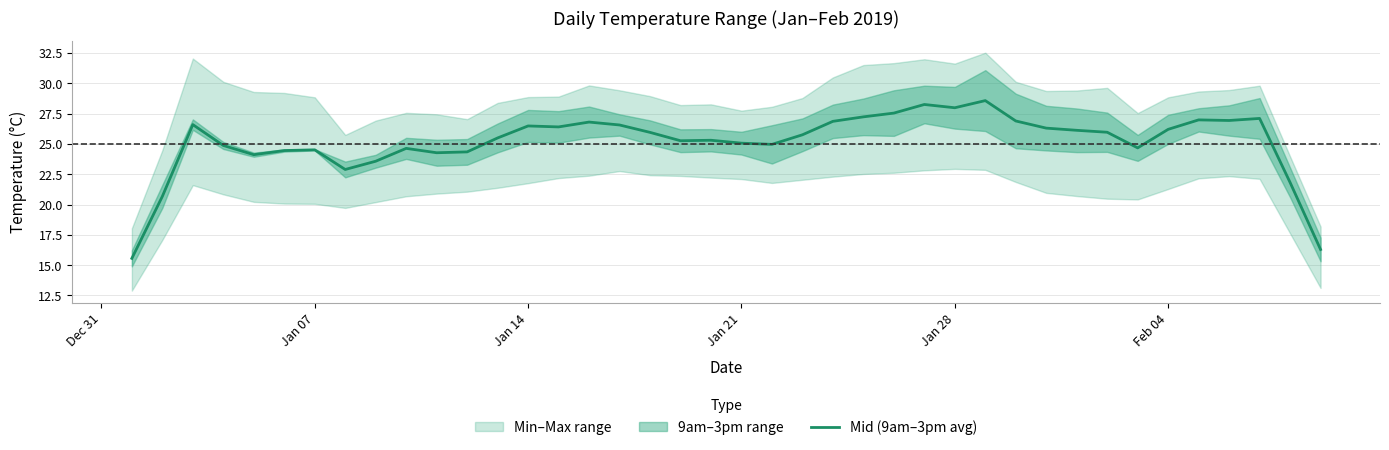

What is the sum of all values?

1006.2